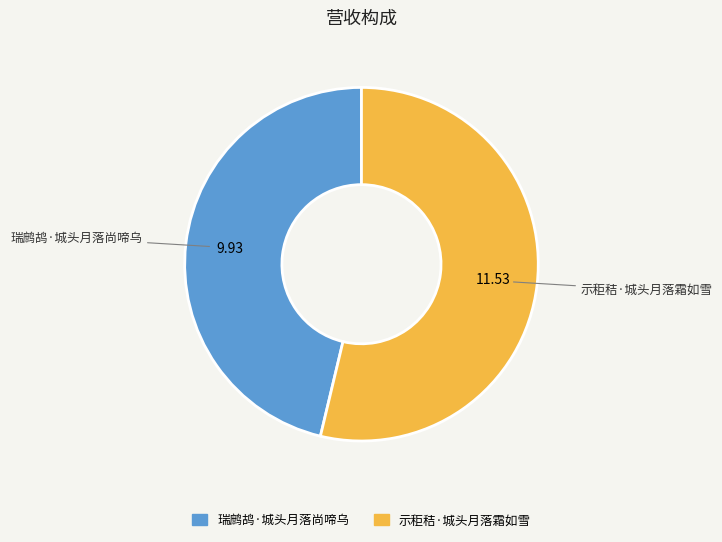

Does 瑞鹧鸪·城头月落尚啼乌 represent more than half of the total?

No